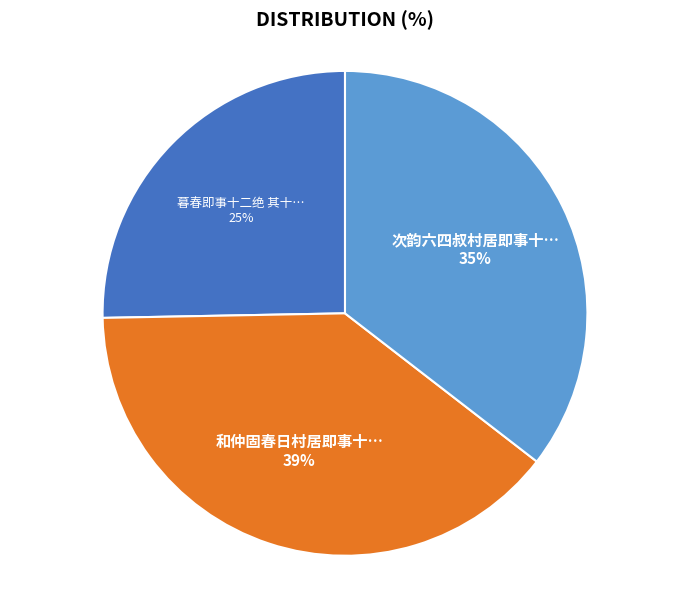

To the nearest percent, what is the average slice percentage?

33%